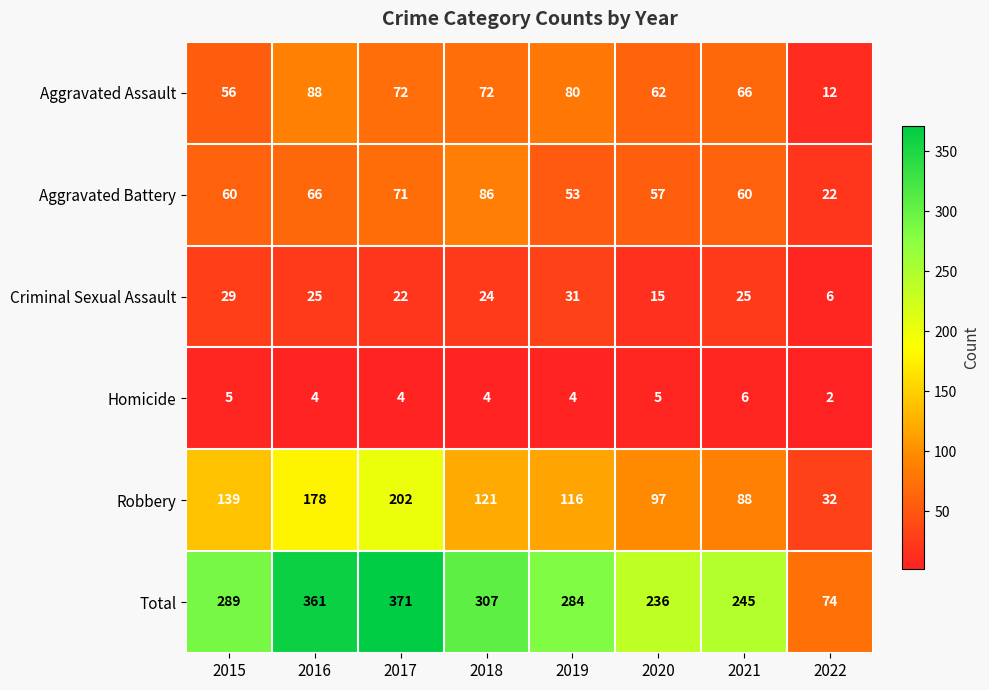

What is the spread (max minus min) of values at 2017?

367